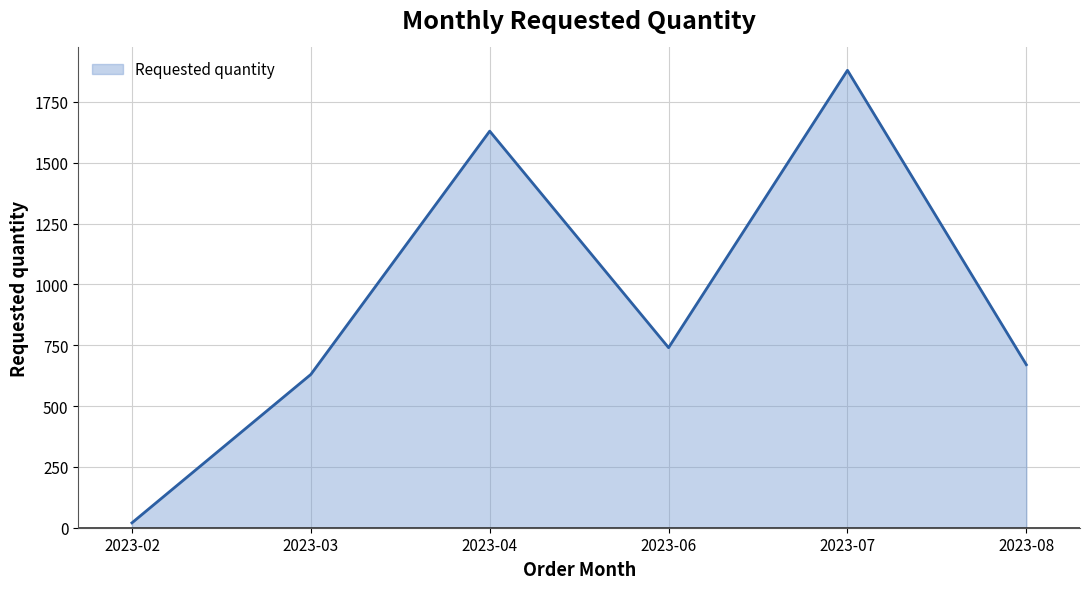

Is it true that the value at 2023-04 is 1630?

True